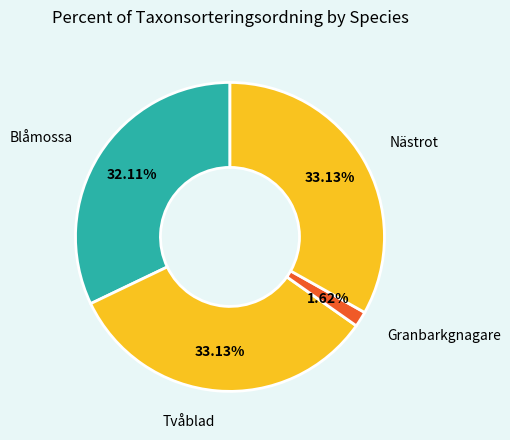

What is the ratio of the value at Tvåblad to the value at Blåmossa?

1.0